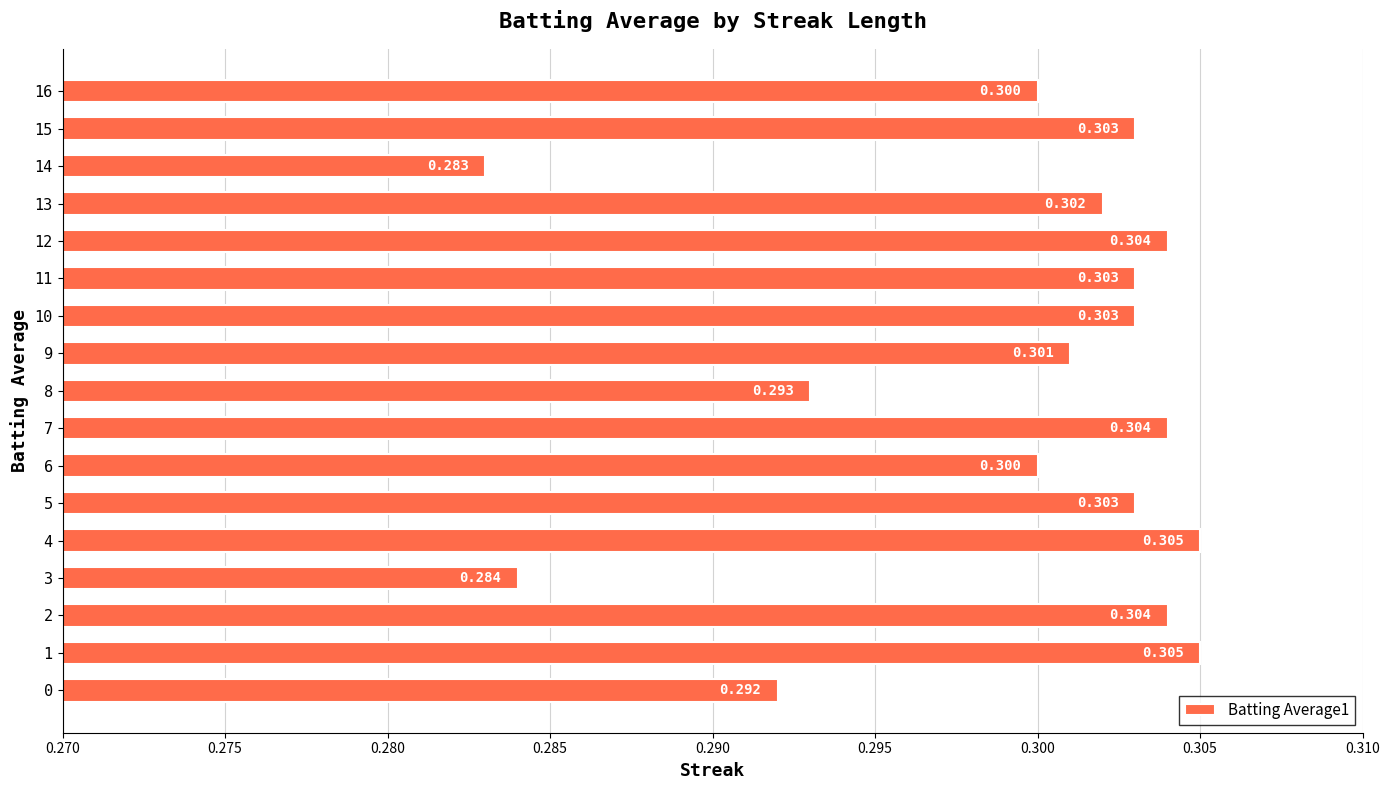

What is the minimum value shown in the chart?

0.3